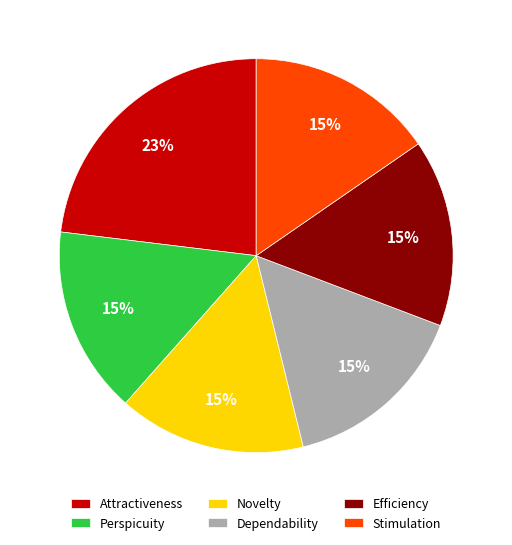

What percentage is the Efficiency slice, to the nearest percent?

15%